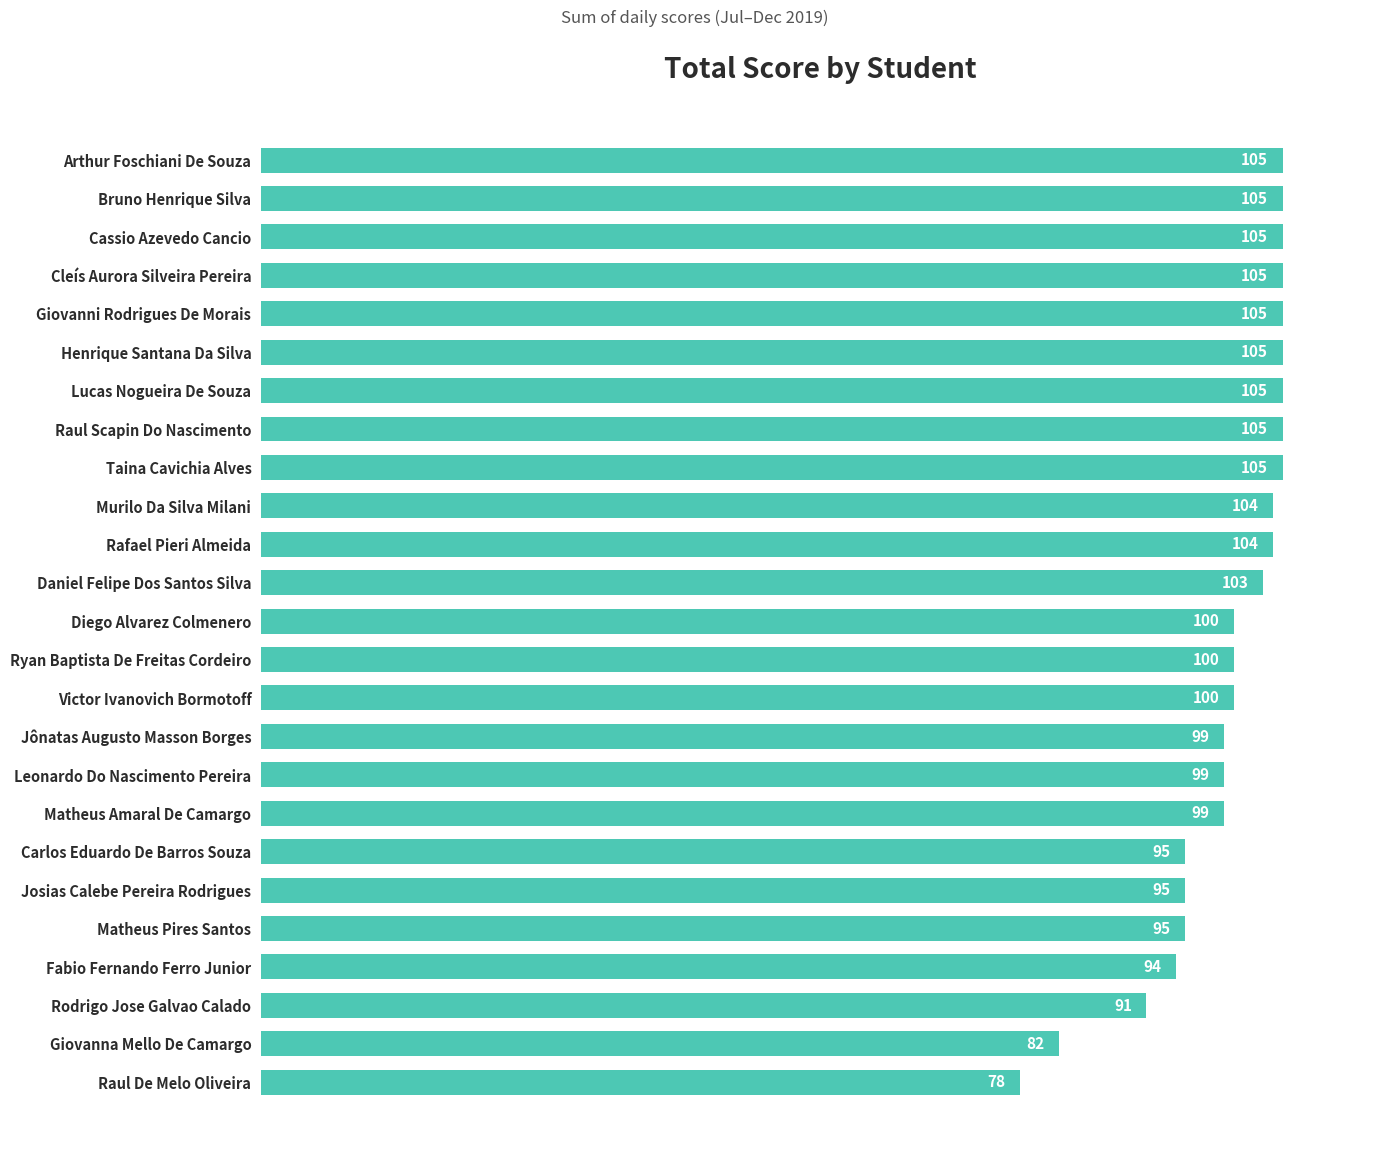

At which label is the value closest to 91?

Rodrigo Jose Galvao Calado